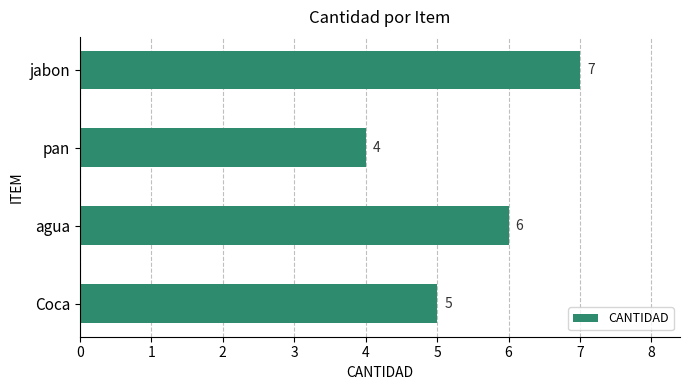

How many values are between 5 and 7?

3